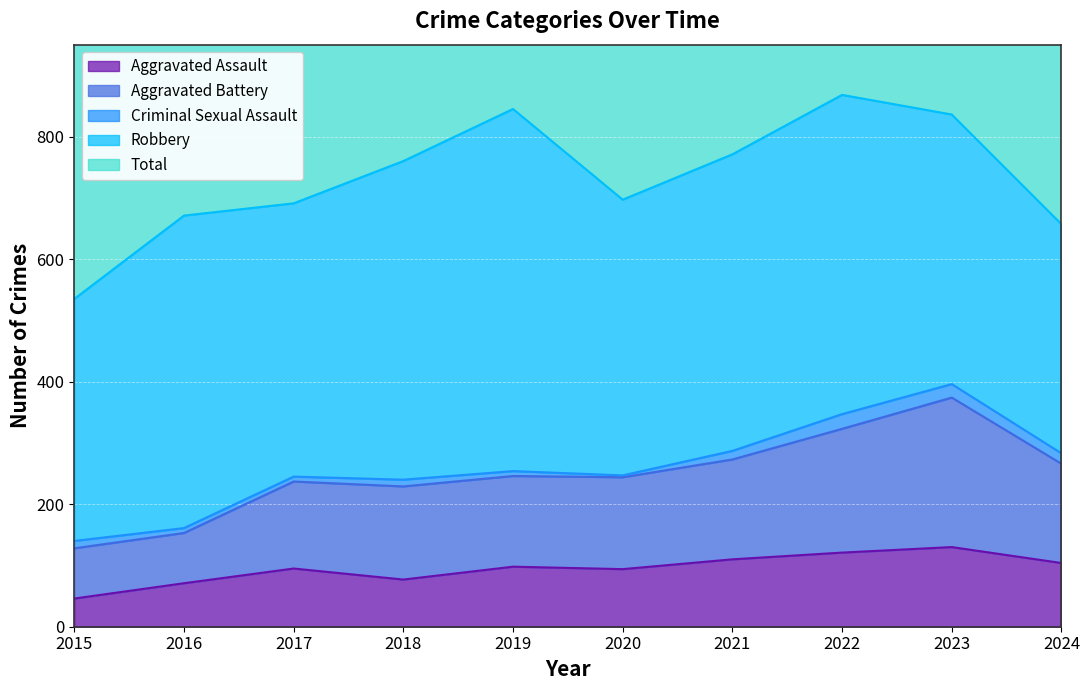

At which category does Aggravated Assault reach its first local peak?

2017